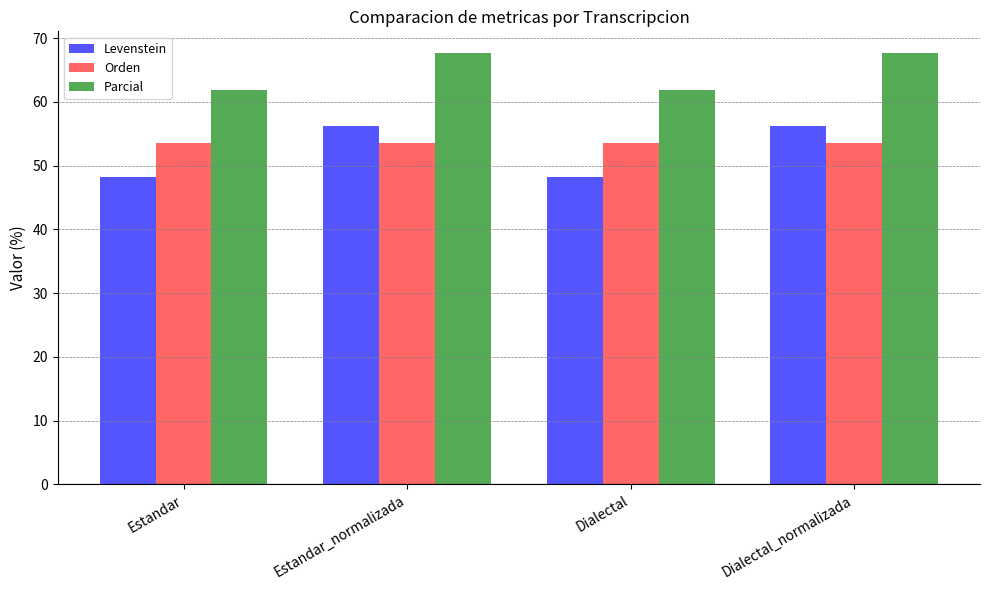

What is the highest value of the Orden series?

53.5